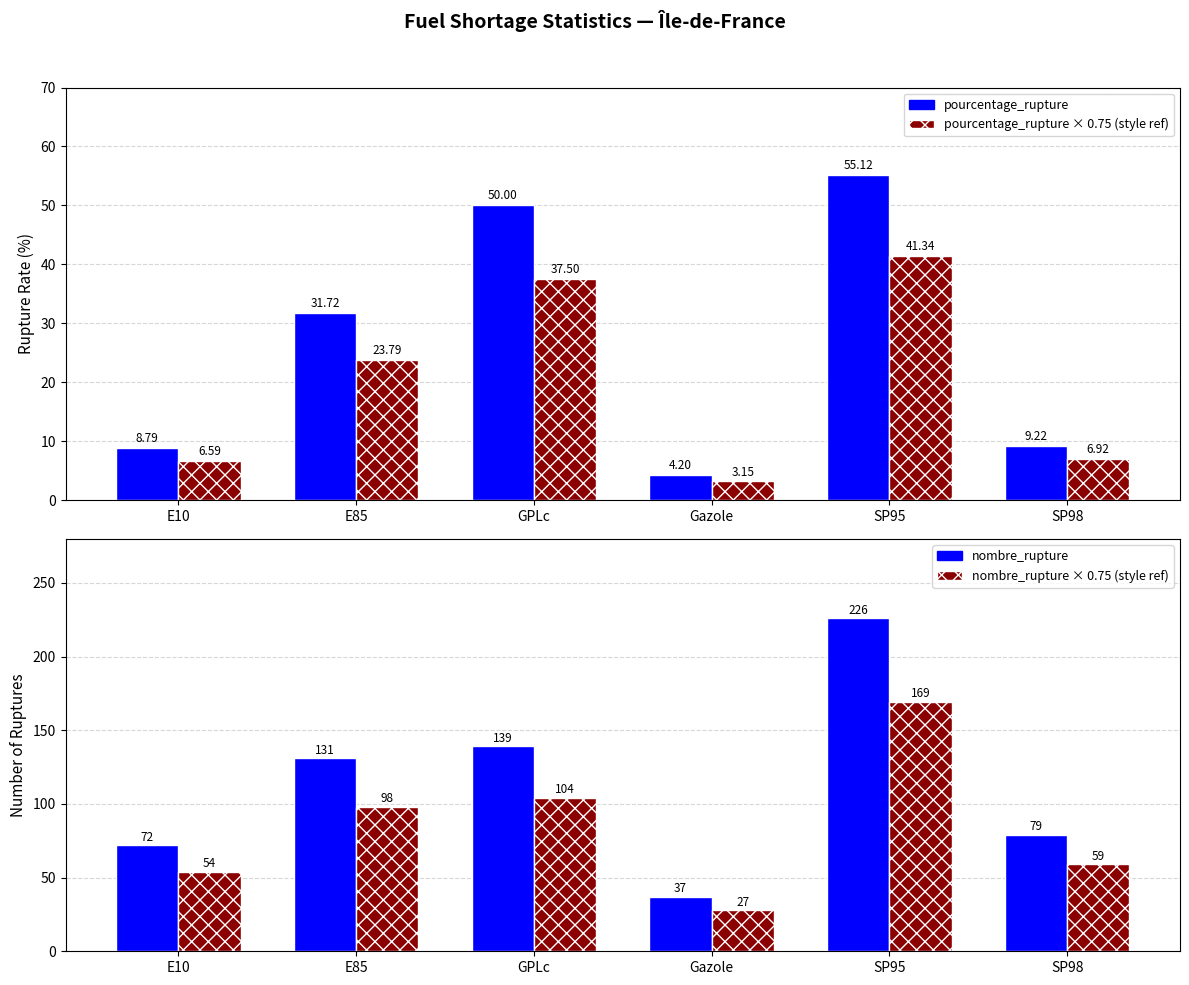

At SP95, list the series in order from smallest to largest.

nombre_stations (normalized), pourcentage_rupture, nombre_rupture × 0.75 (ref style), nombre_rupture